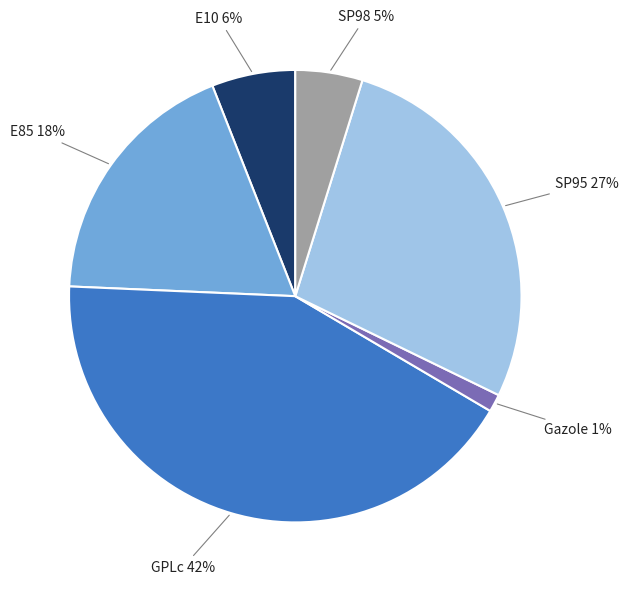

Does any single category account for the majority?

No